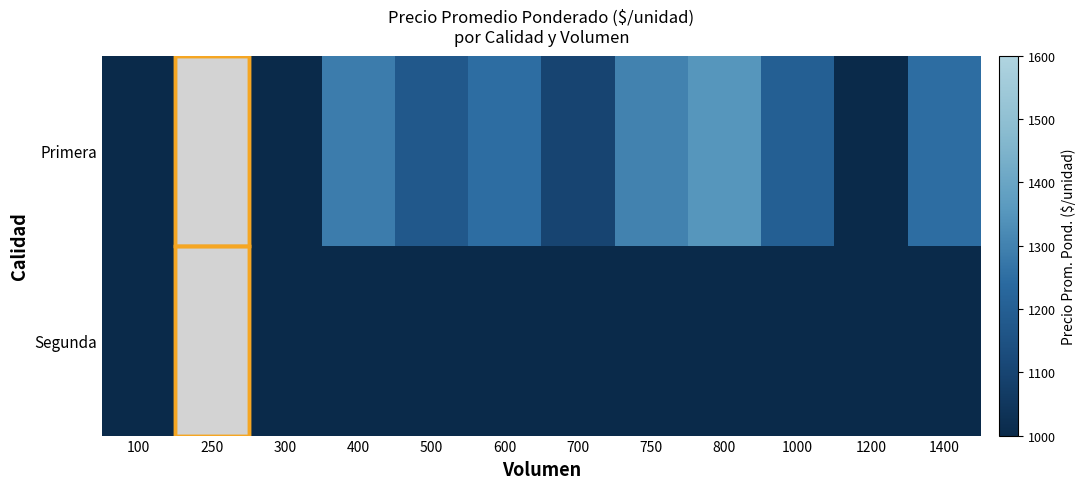

How many data points does each series have?

12